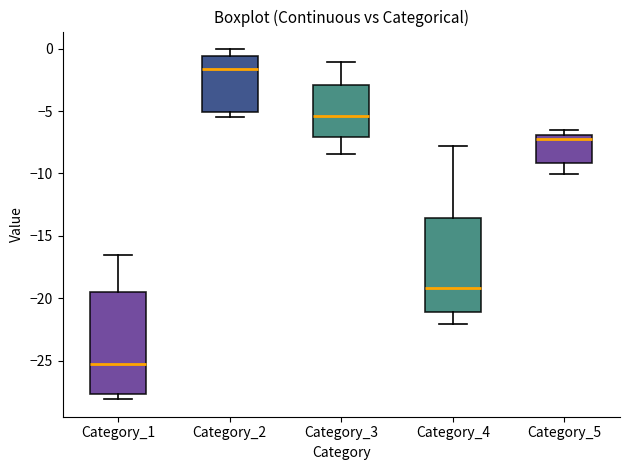

Reading left to right, read every box against the y-axis: the position of its median line, the range the box covers, and the ends of its whiskers. The values are not printed on the chart, so give them approximately, as read against the axis.

Category_1: median -25.5, box -27.5 to -19.5, whiskers -28.0 to -16.5
Category_2: median -1.5, box -5.0 to -0.5, whiskers -5.5 to 0.0
Category_3: median -5.5, box -7.0 to -3.0, whiskers -8.5 to -1.0
Category_4: median -19.0, box -21.0 to -13.5, whiskers -22.0 to -8.0
Category_5: median -7.0 (just below the box's upper edge), box -9.0 to -7.0, whiskers -10.0 to -6.5